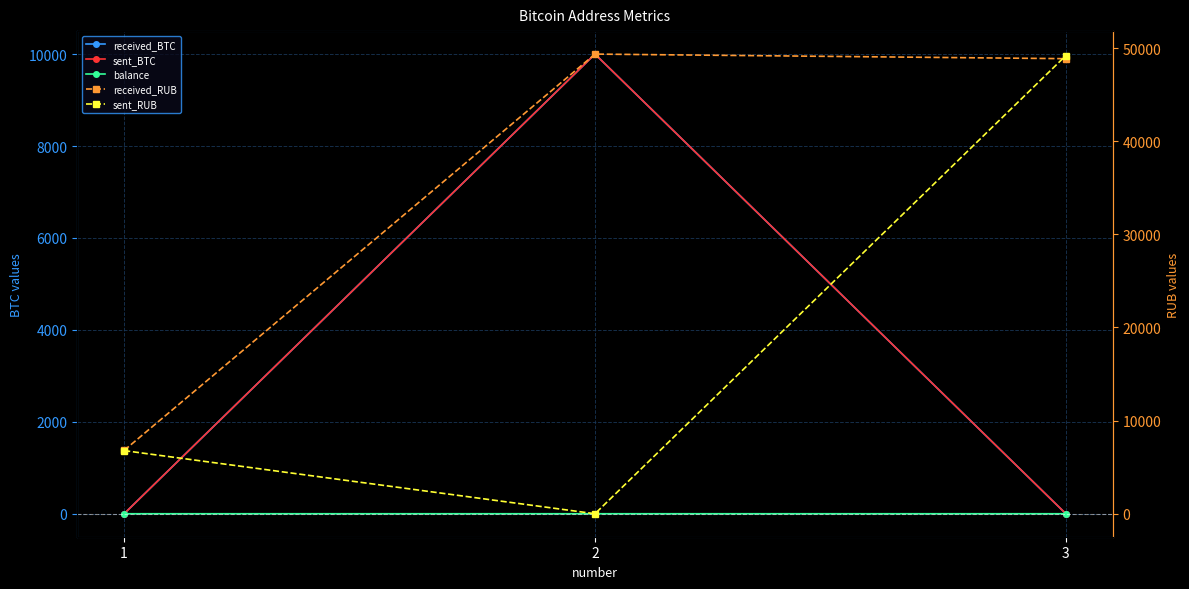

Reading left to right, extract all data points from this chart.

received_BTC: 0.0	10000.0	0.0
sent_BTC: 0.0	10000.0	0.0
balance: 0.0	0.0	0.0
received_RUB: 6799.0	49356.1	48863.8
sent_RUB: 6779.1	0.0	49195.9